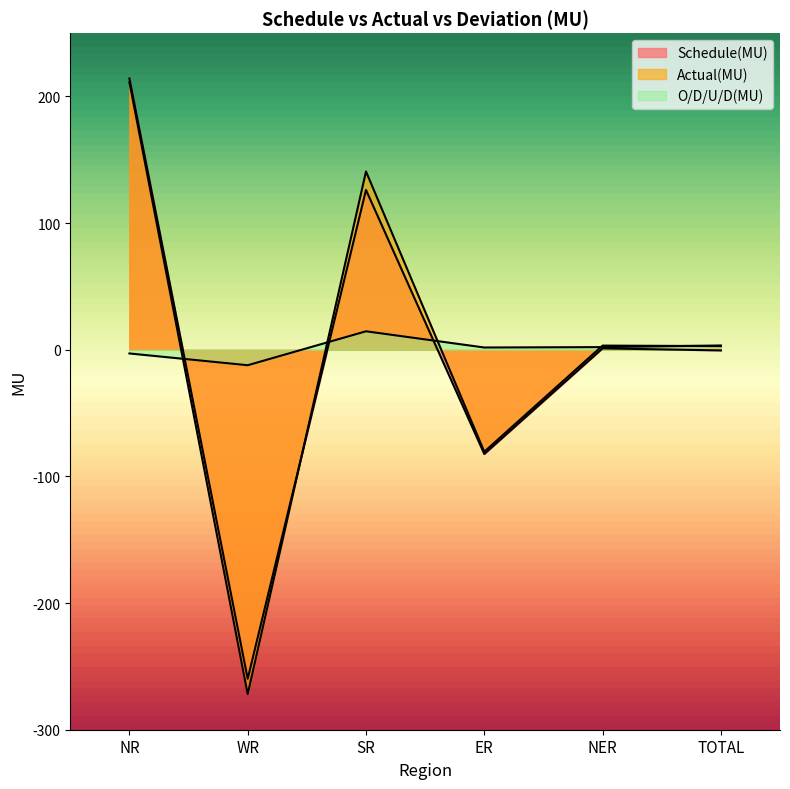

At which label does O/D/U/D(MU) first exceed 2?

SR